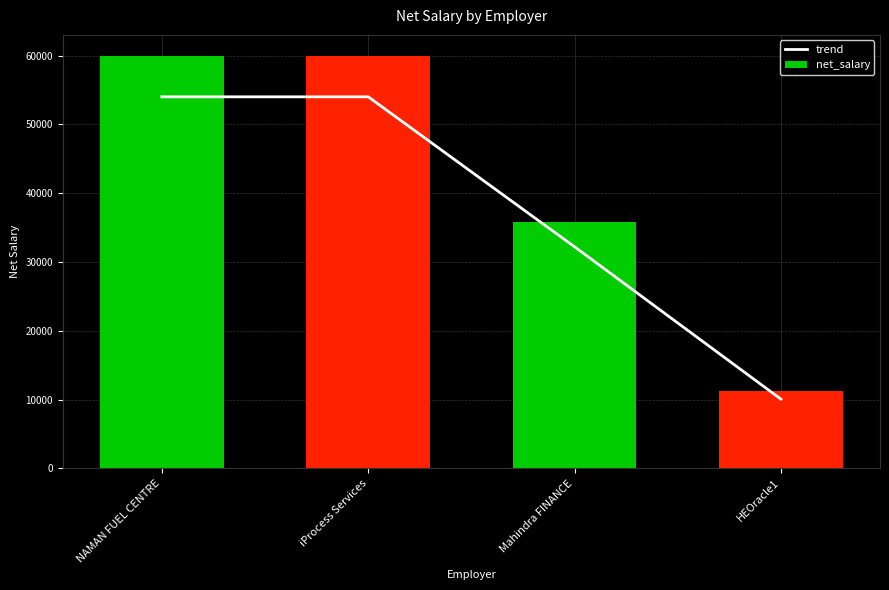

Does the chart contain any negative values?

No